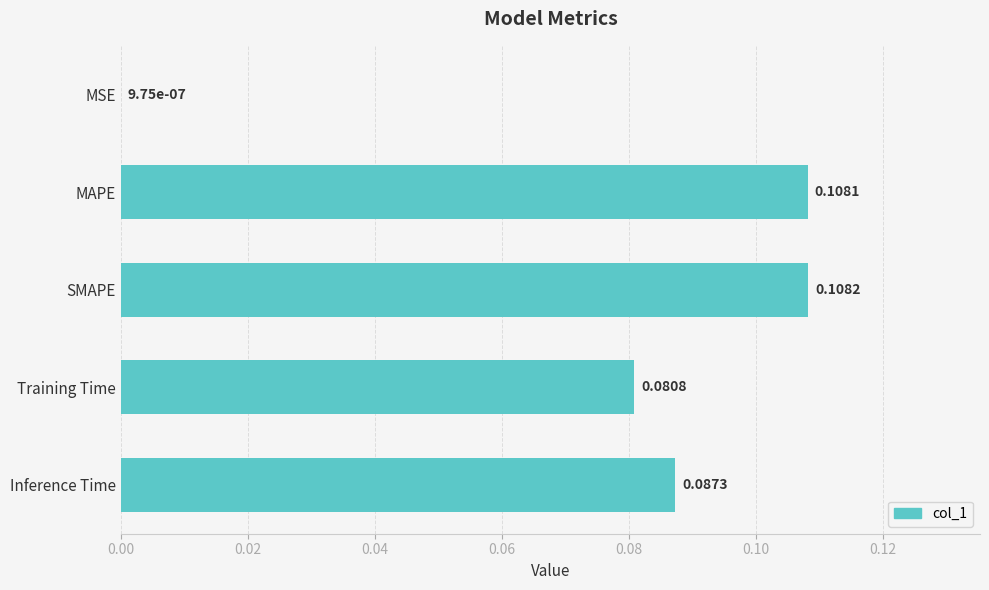

Between MSE and Inference Time, which is larger?

Inference Time